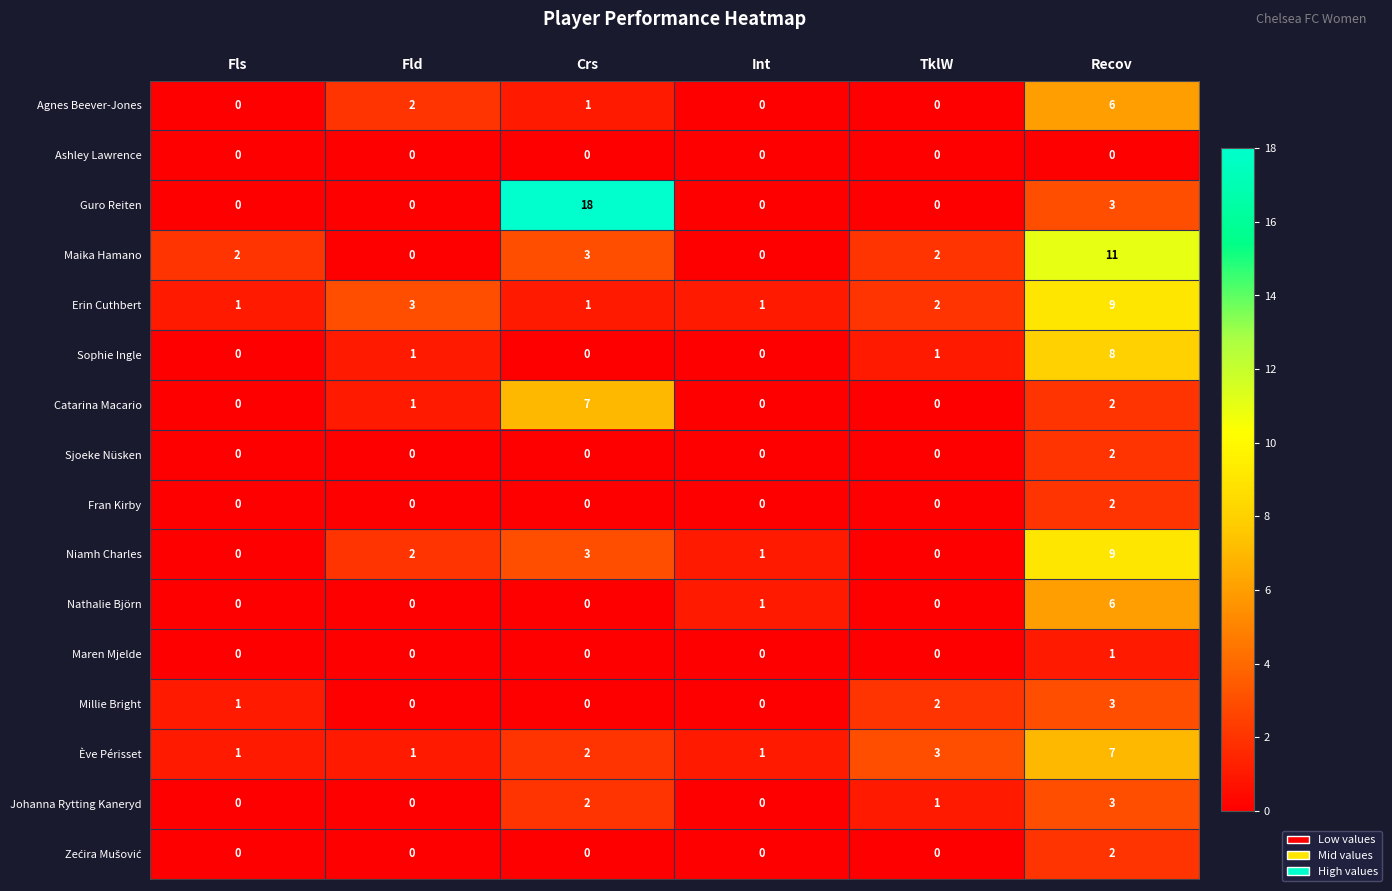

Which series has the largest range (max minus min)?

Guro Reiten